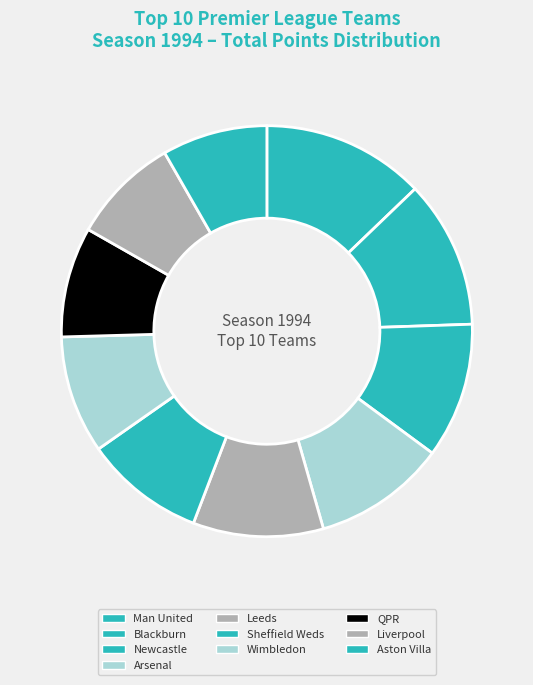

True or false: Arsenal accounts for 1% of the total.

False